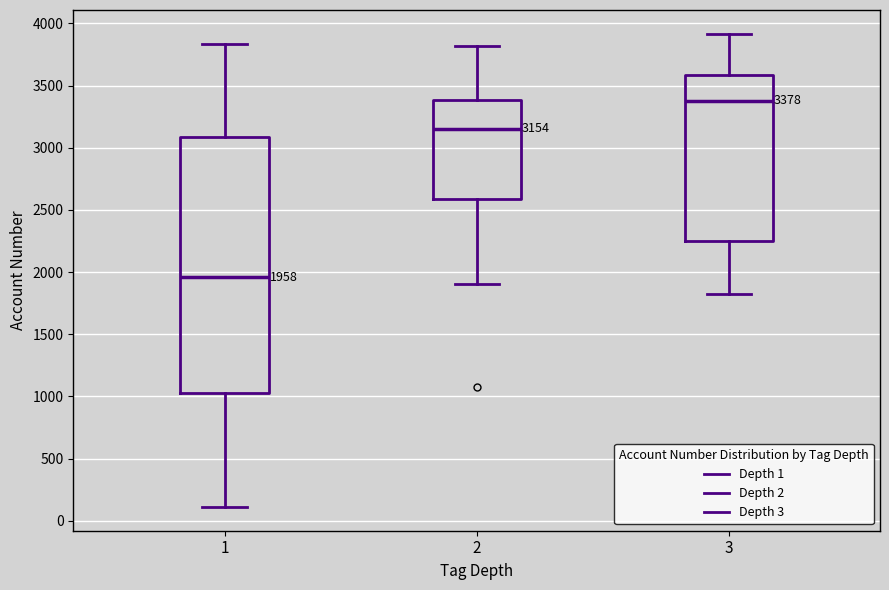

Which box is the tallest, from its lower edge to its upper edge?

1